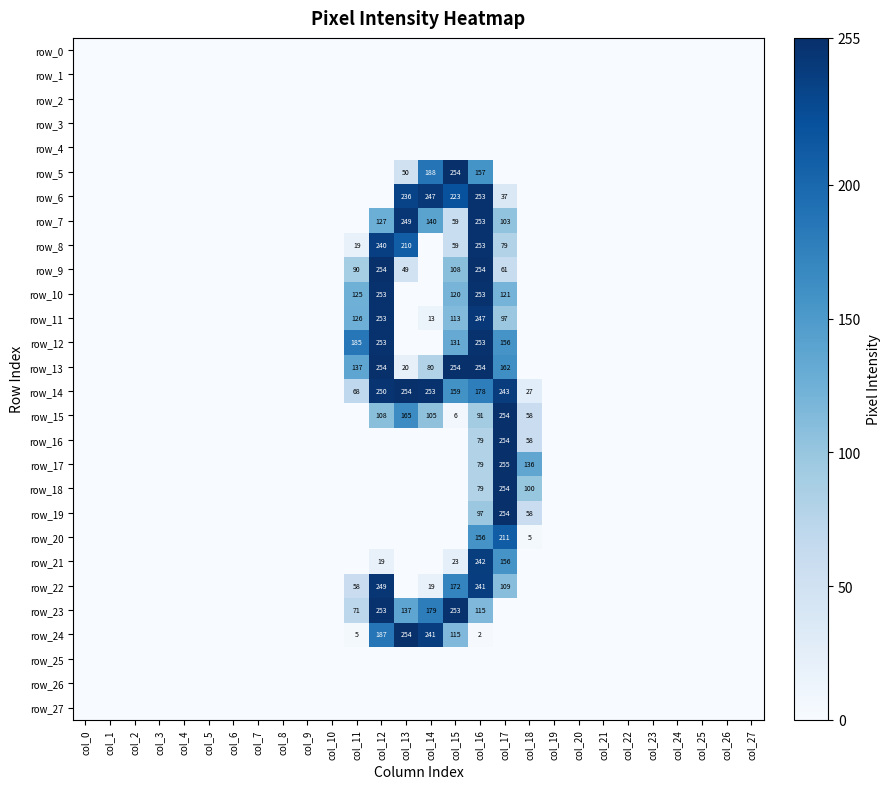

Which category has the lowest value across all series?

col_0